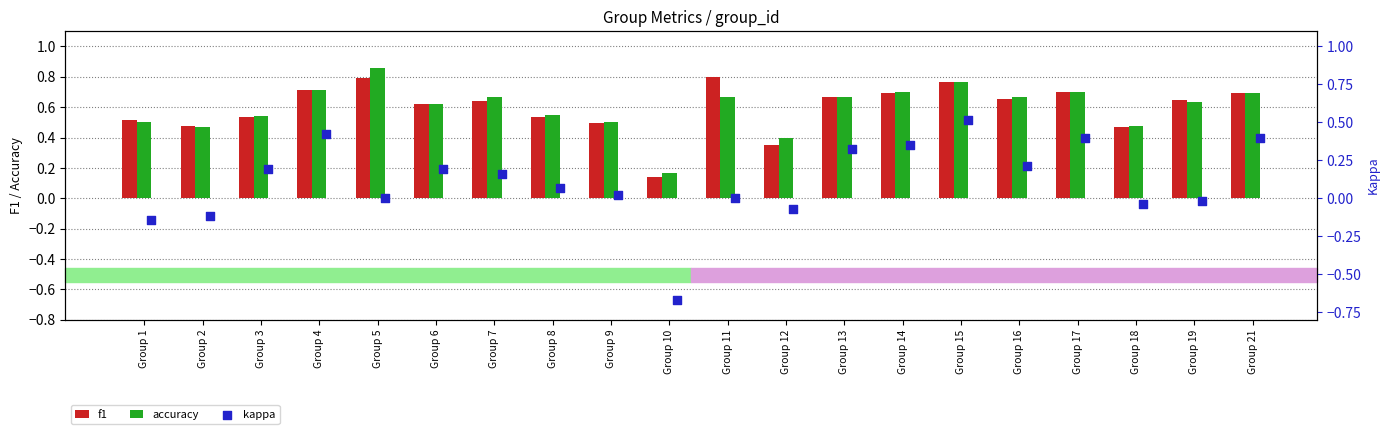

Which series reaches the minimum Y coordinate?

kappa